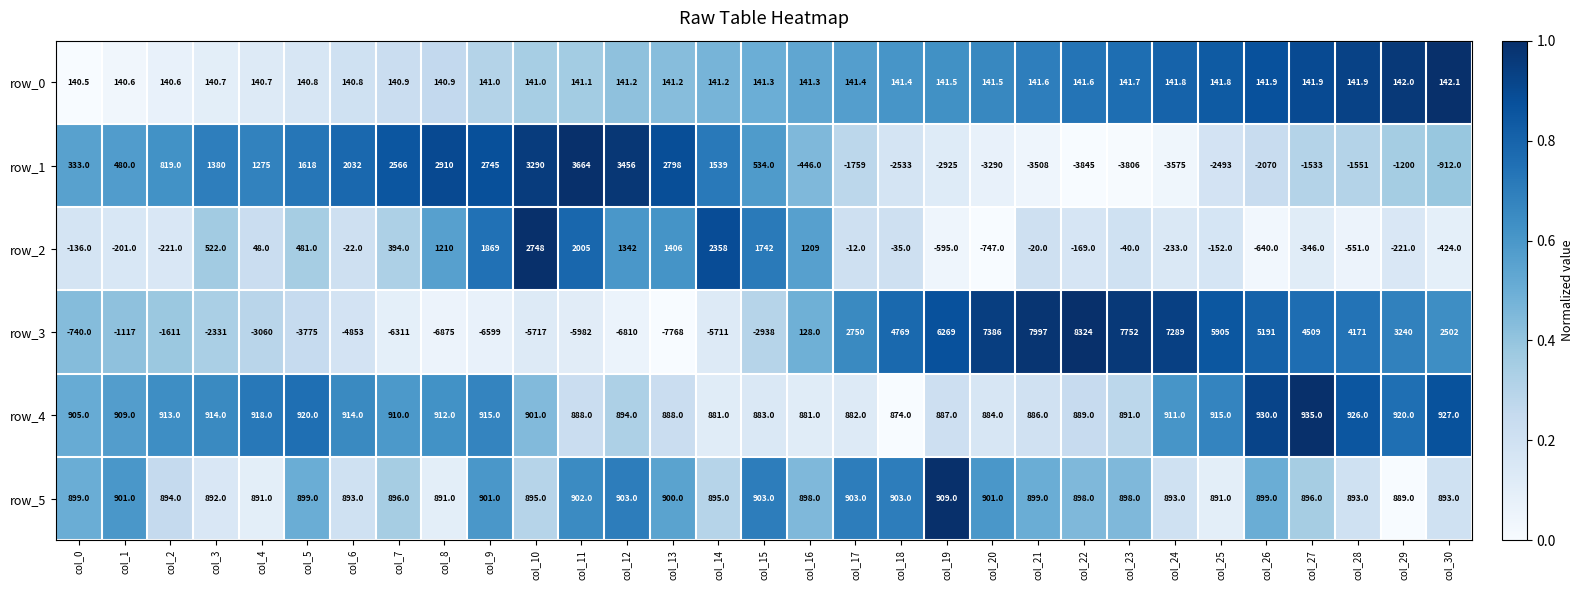

What is the spread (max minus min) of values at col_22?

12169.0